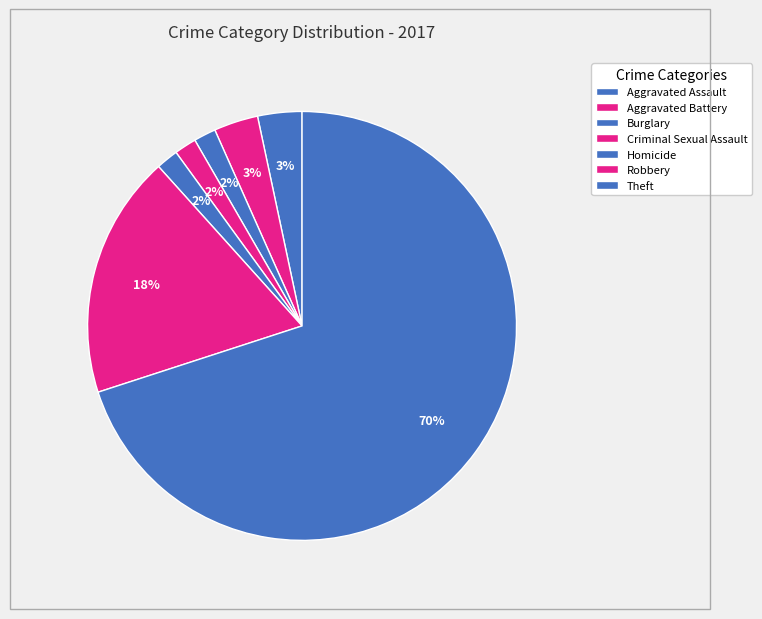

How many segments does this pie chart have?

7